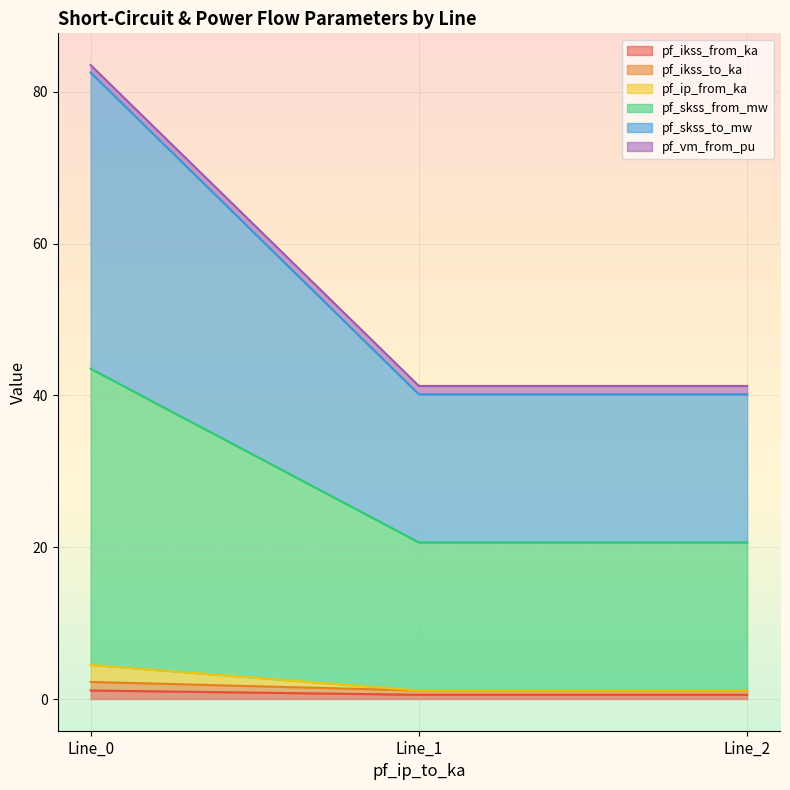

Is the value of pf_skss_from_mw at Line_1 greater than the value of pf_skss_to_mw at Line_1?

No